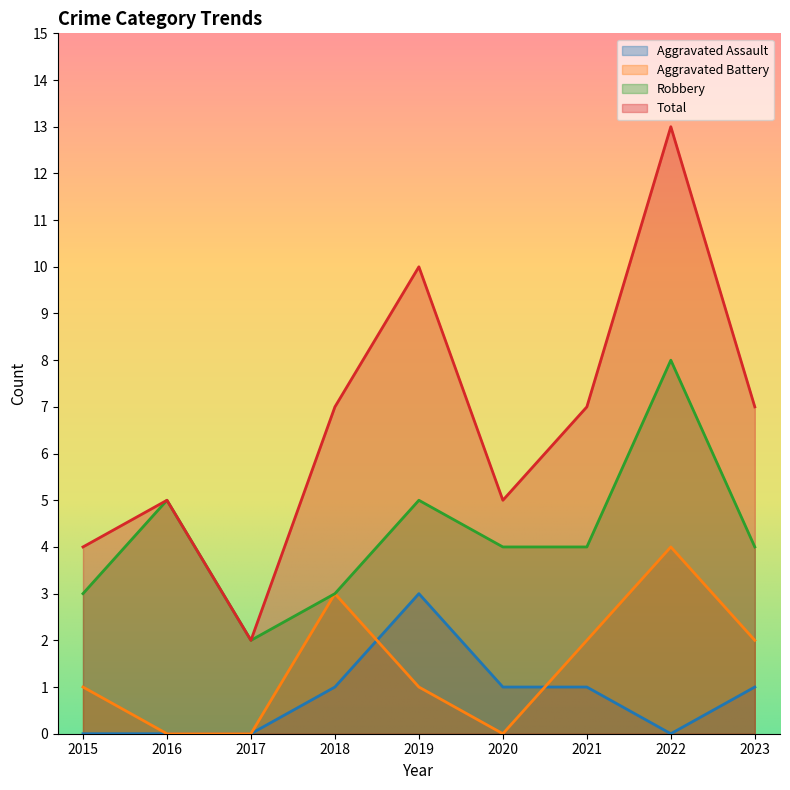

Where is the first local maximum for Aggravated Battery?

2018